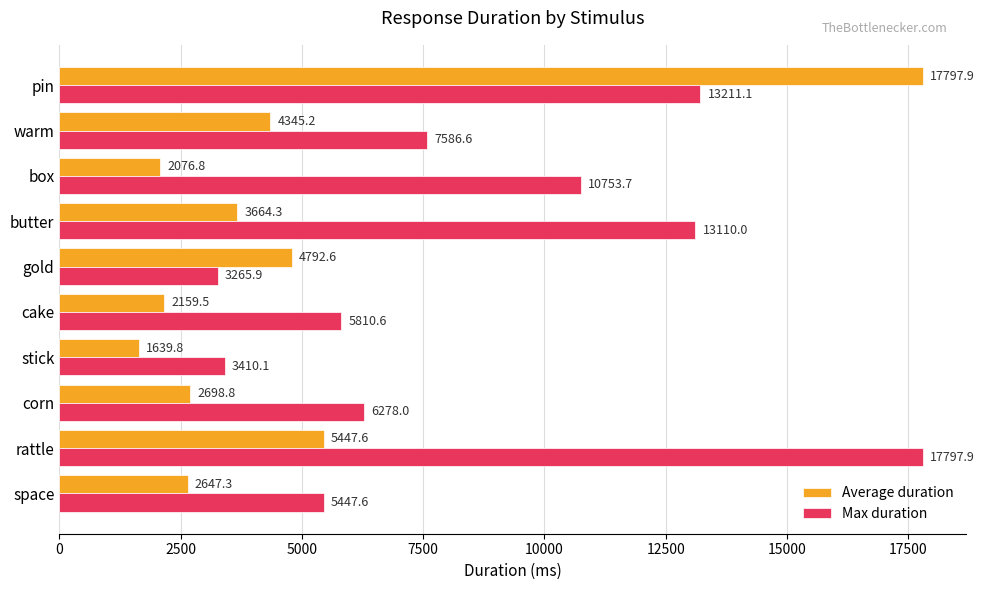

What is the lowest value of the Max duration series?

3265.9